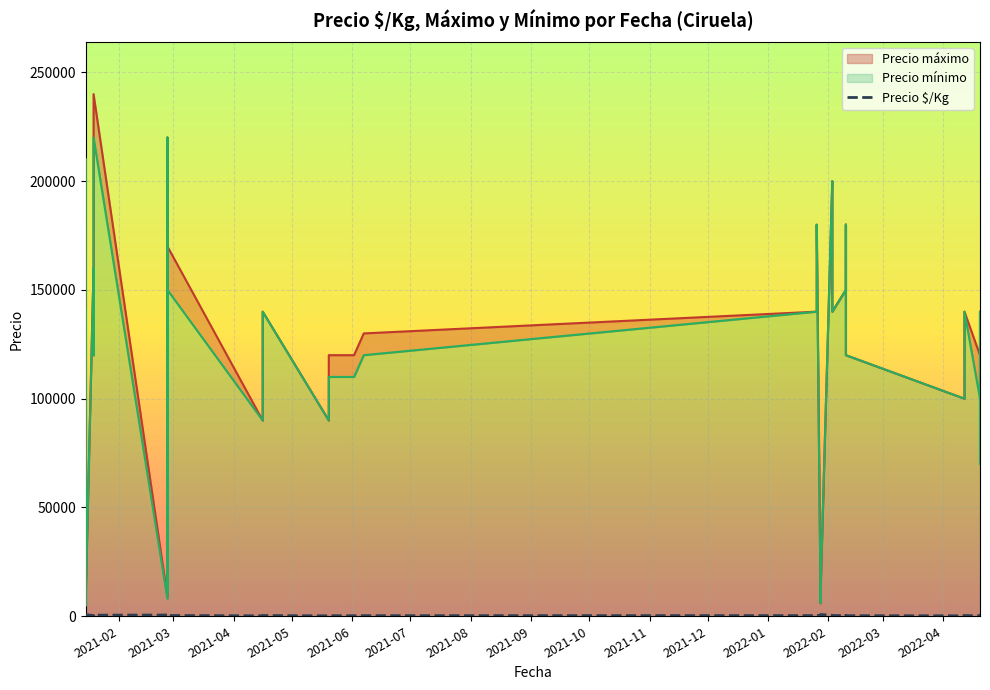

Is the value of Precio $/Kg at 2022-04-20 greater than the value of Precio mínimo at 2021-04-16?

No